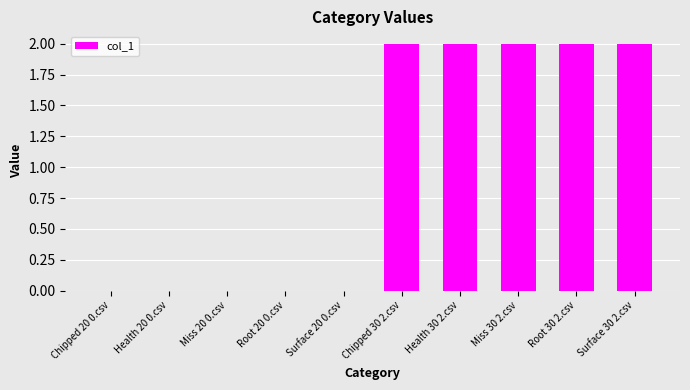

Is it true that the value at Surface 30 2.csv is 1?

False